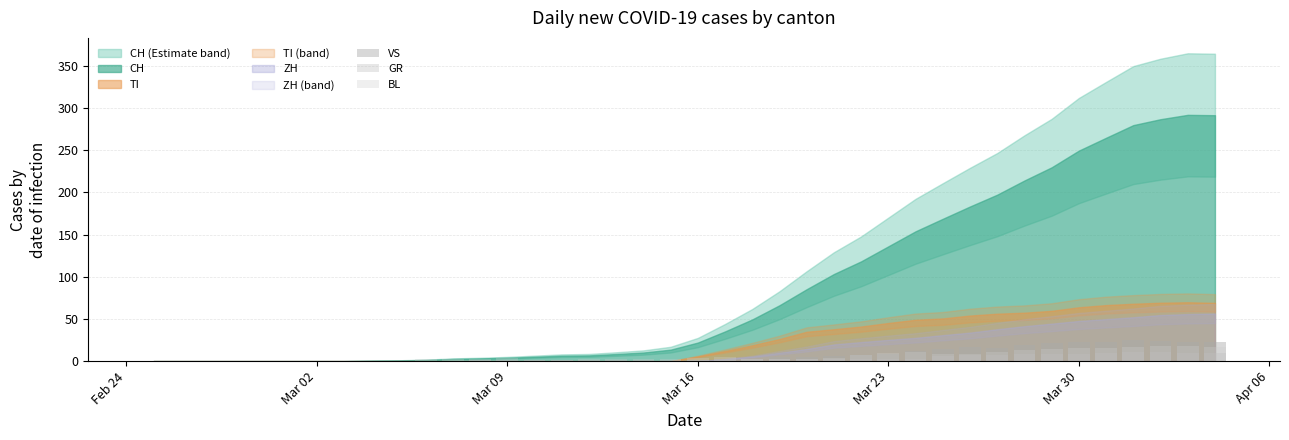

How many values in the BL series exceed 3?

18